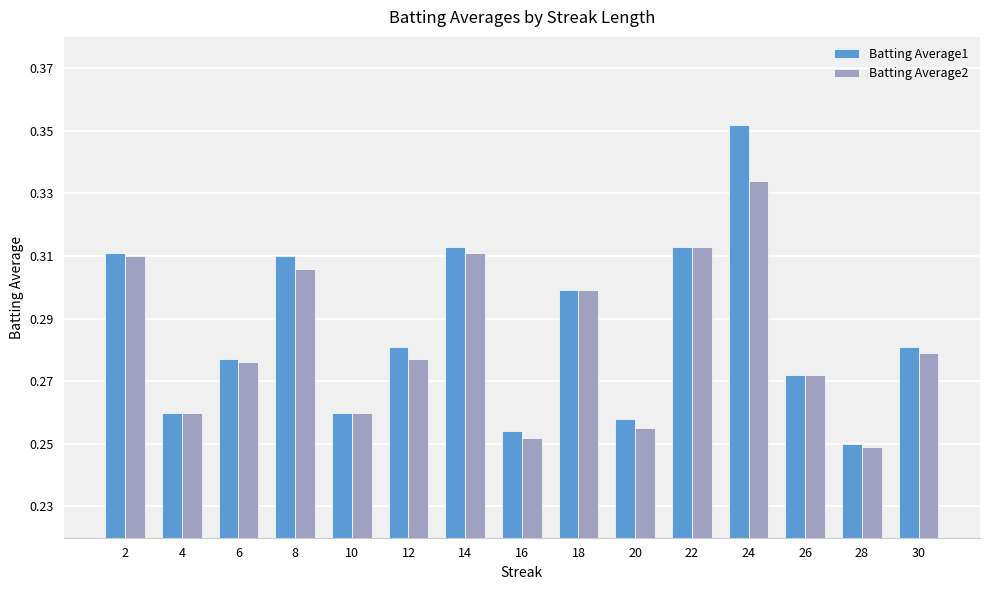

Which series has the widest spread of values?

Batting Average1